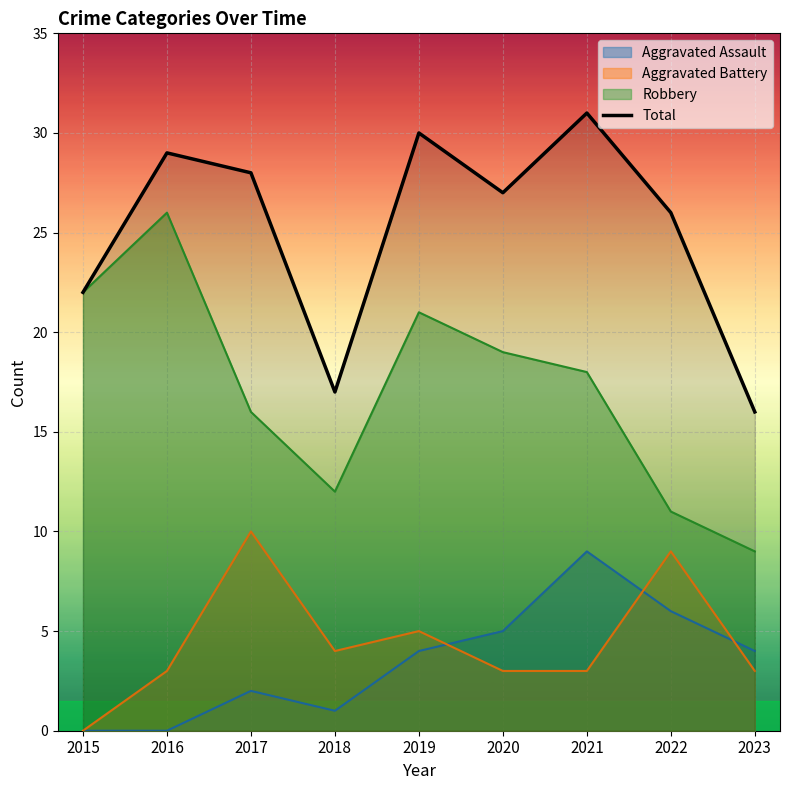

At which label is Total closest to 23?

2015